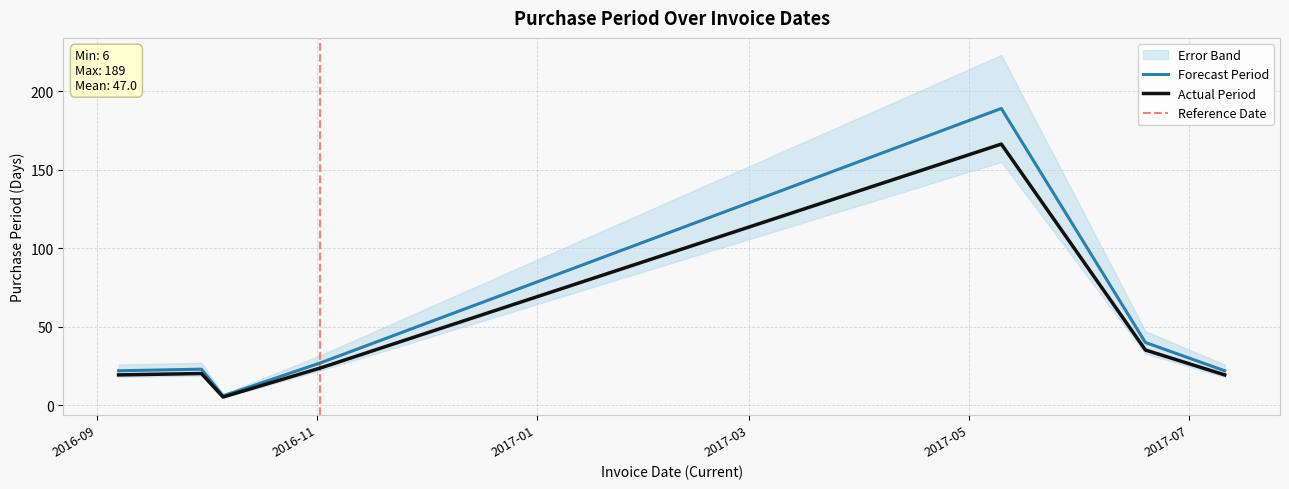

What is the sum of the values at 2016-09-07 and 2017-07-11?

44